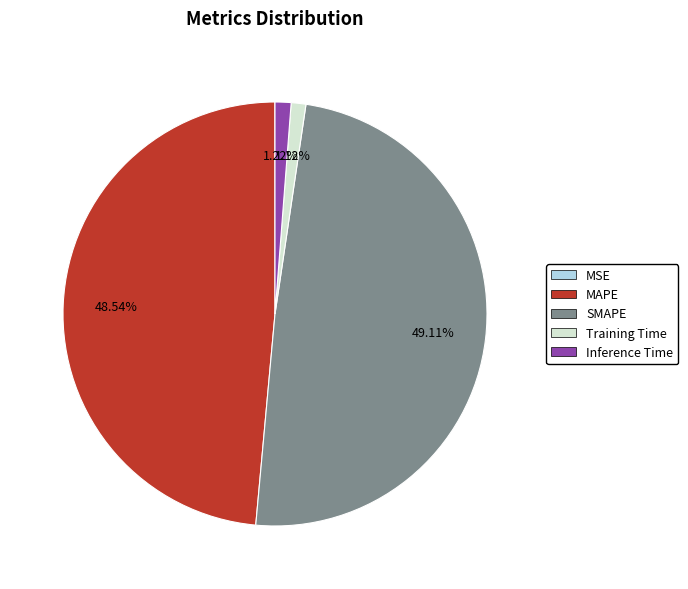

Is the sum of Training Time and Inference Time greater than half?

No